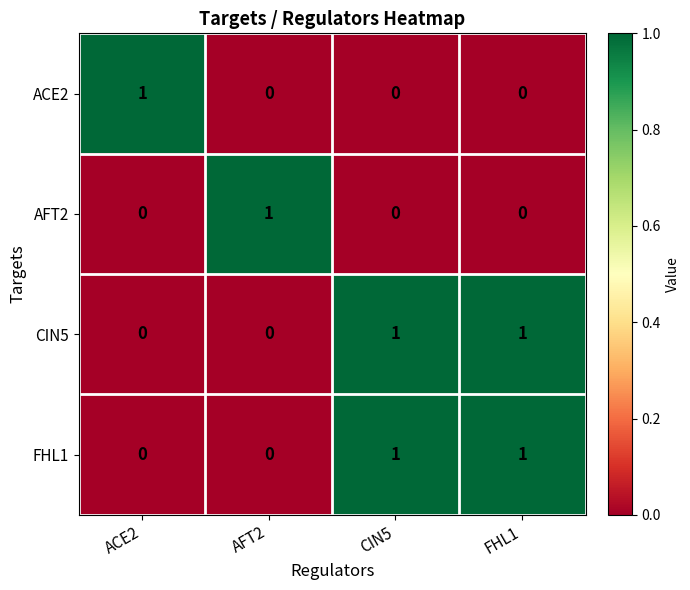

At how many categories does at least one series exceed 0?

4